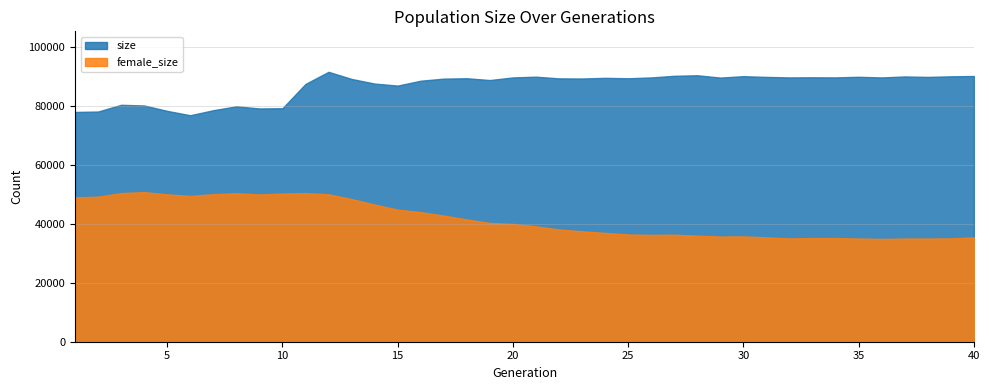

What are all the series names shown in the legend?

size, female_size